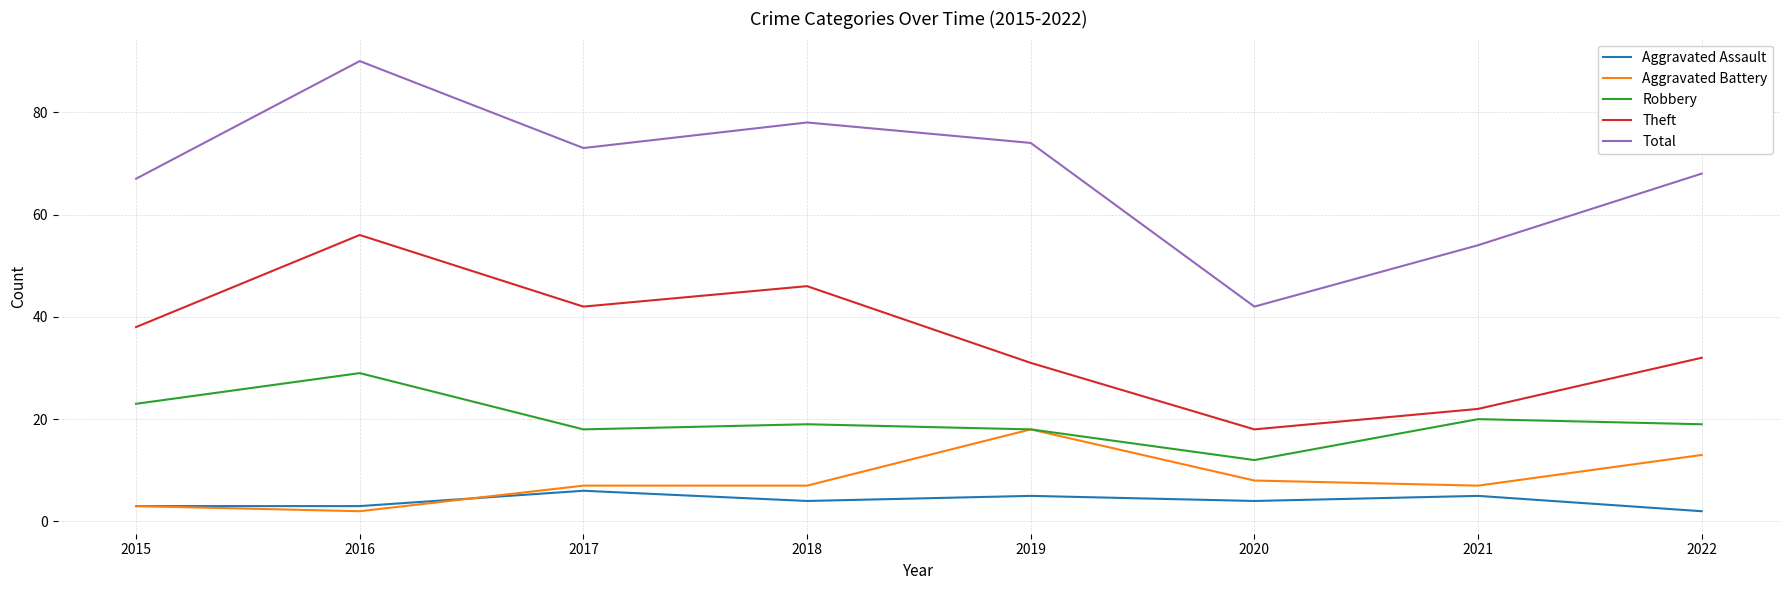

What are all the series names shown in the legend?

Aggravated Assault, Aggravated Battery, Robbery, Theft, Total